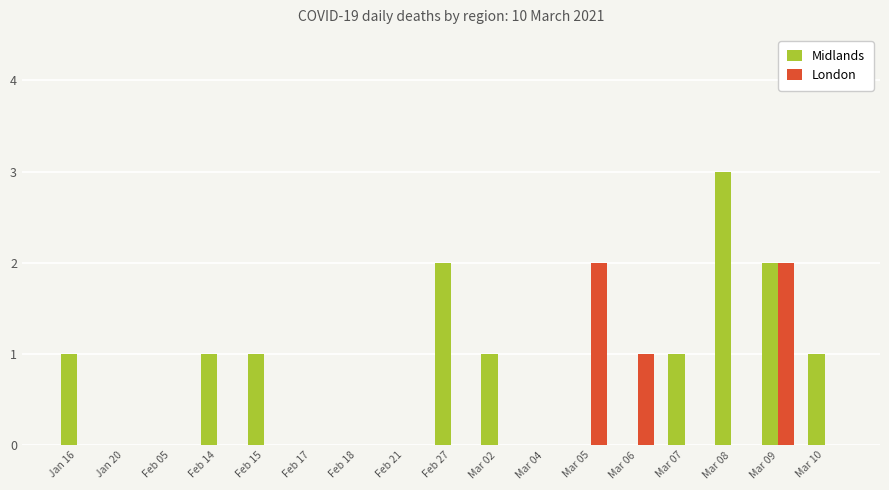

Reading right to left, list all the values displayed in this chart.

Midlands: 1	2	3	1	0	0	0	1	2	0	0	0	1	1	0	0	1
London: 0	2	0	0	1	2	0	0	0	0	0	0	0	0	0	0	0